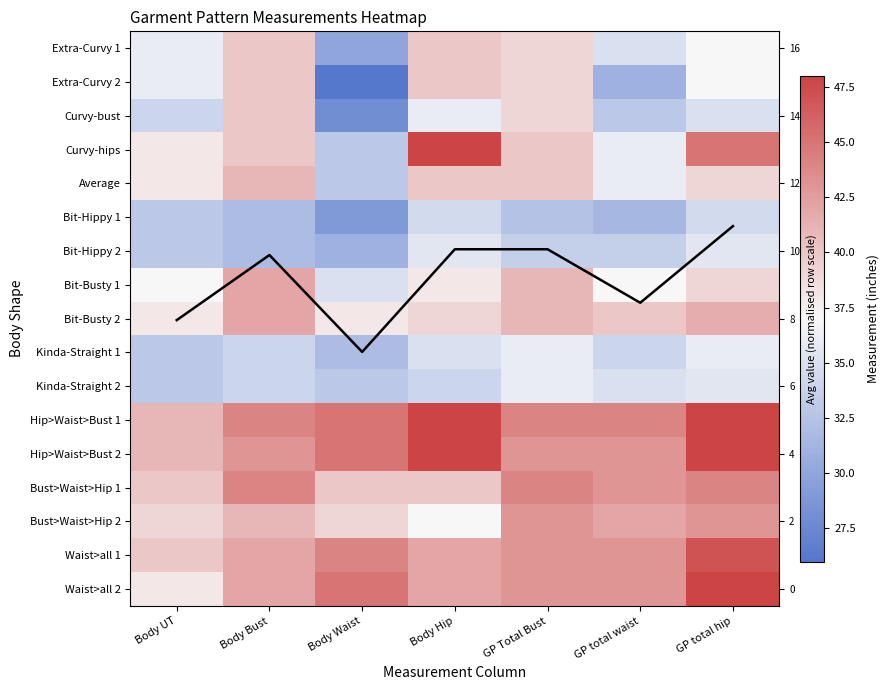

What is the average value of the Kinda-Straight 2 series?

34.4